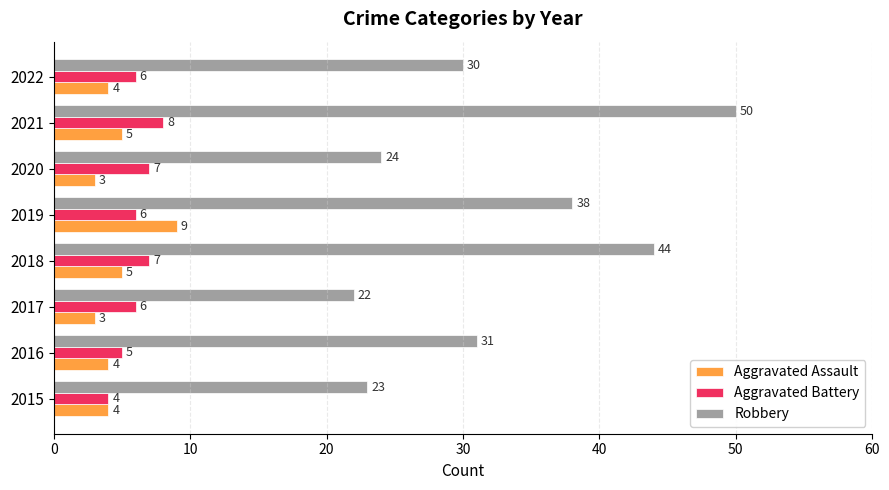

What is the difference between the maximum and minimum values in the Aggravated Assault series?

6